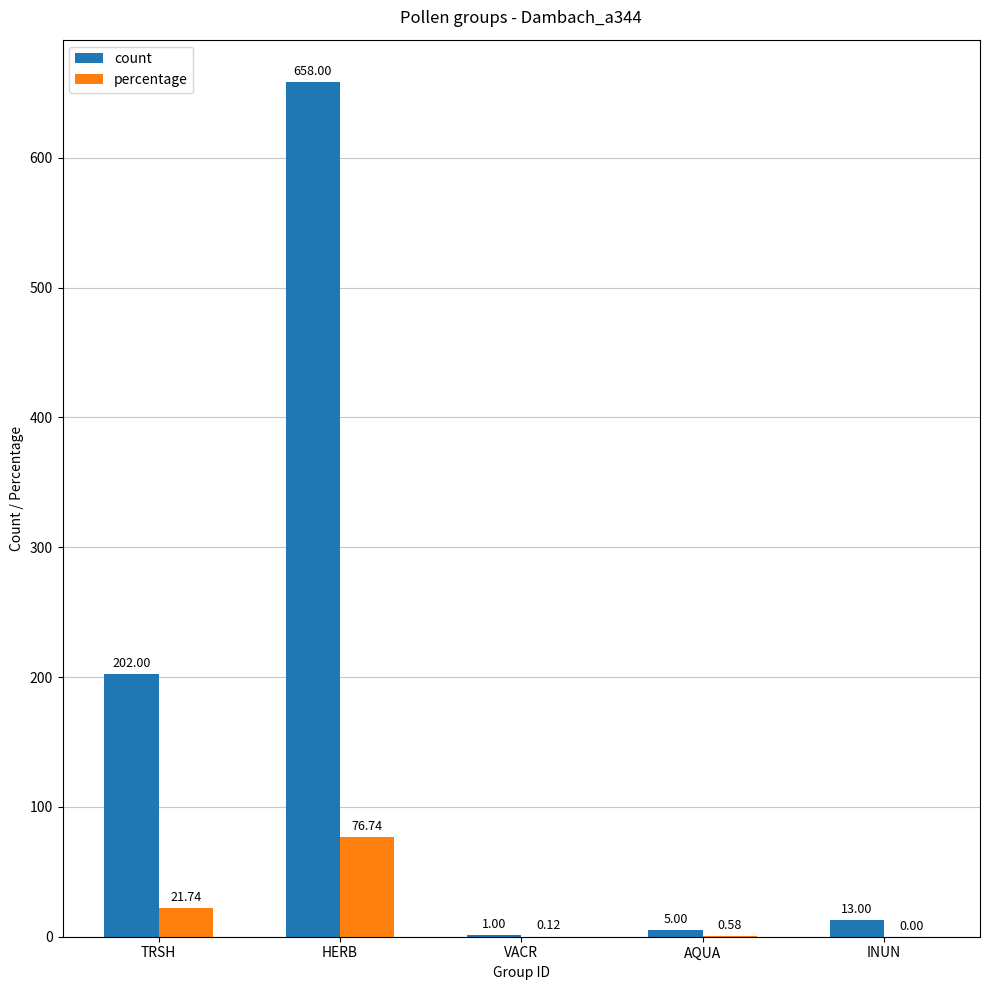

What is the sum of all count values?

879.0